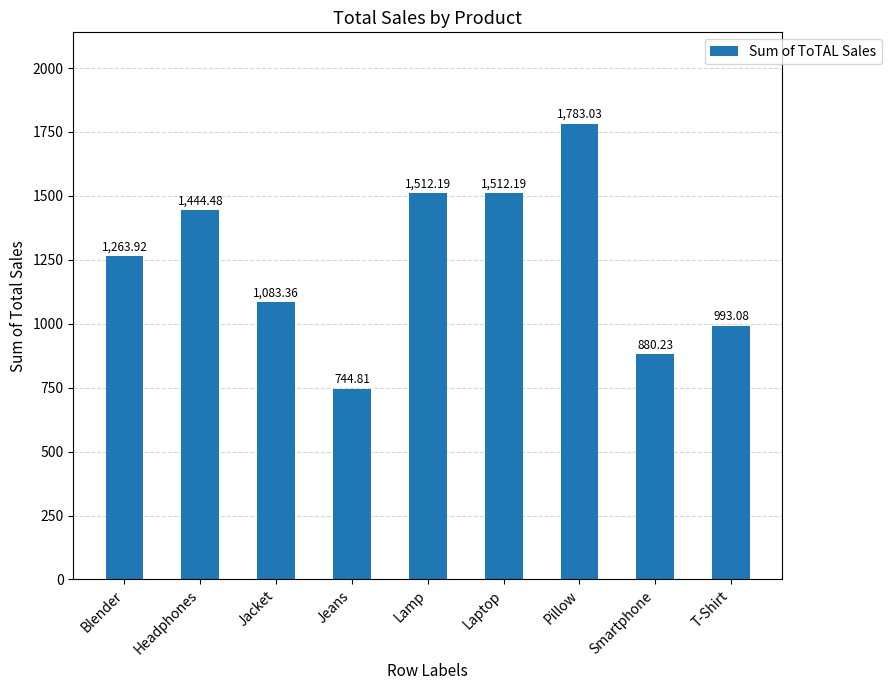

What is the label of the 1st bar from the left?

Blender